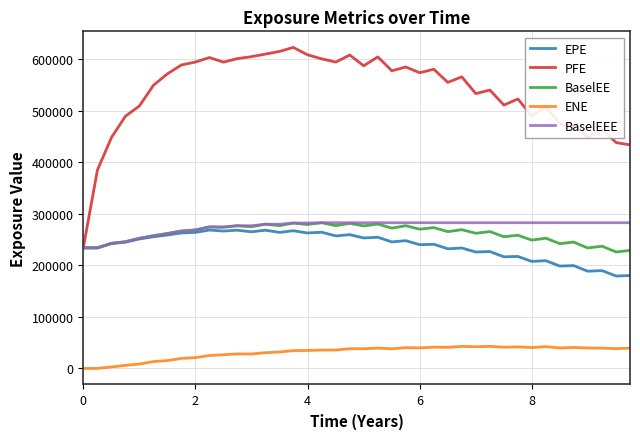

What is the greatest value displayed?

622838.0